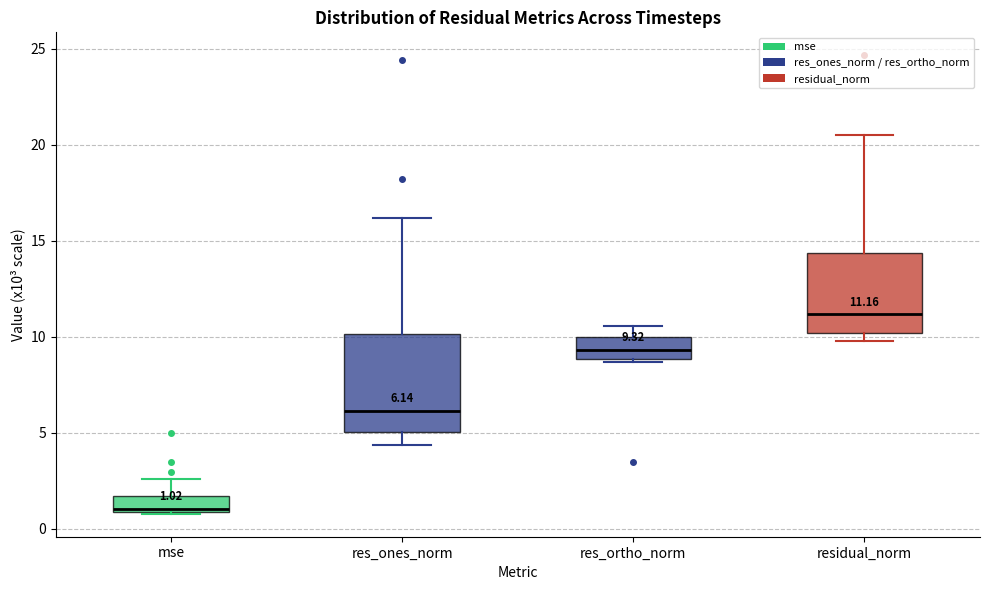

Comparing the boxes themselves (not the whiskers), which one is the tallest?

res_ones_norm